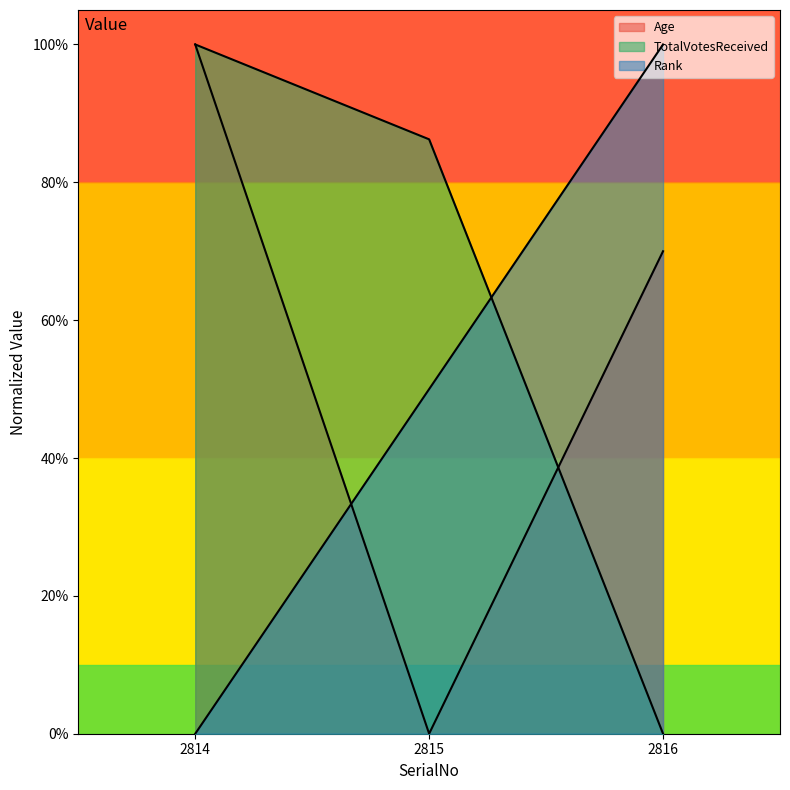

At how many categories does at least one series exceed 80?

3